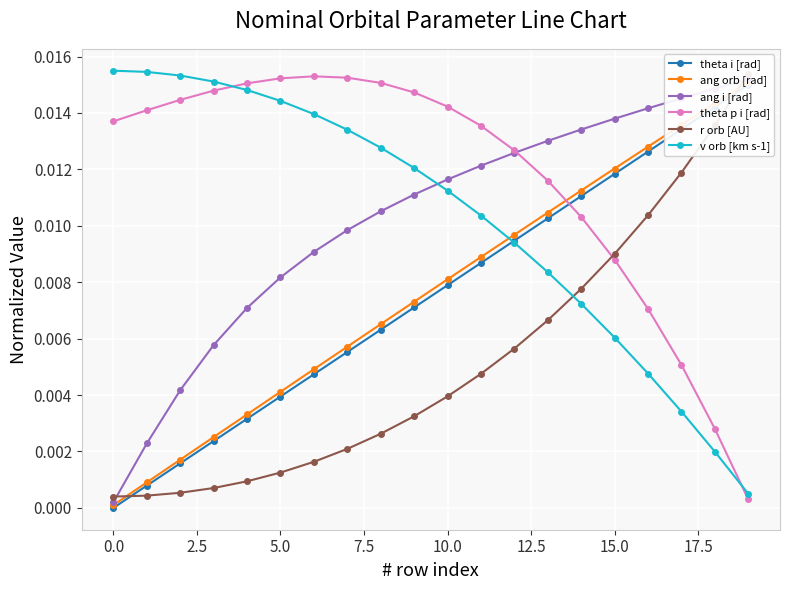

Where do theta p i [rad] and theta i [rad] first cross each other?

13 and 14